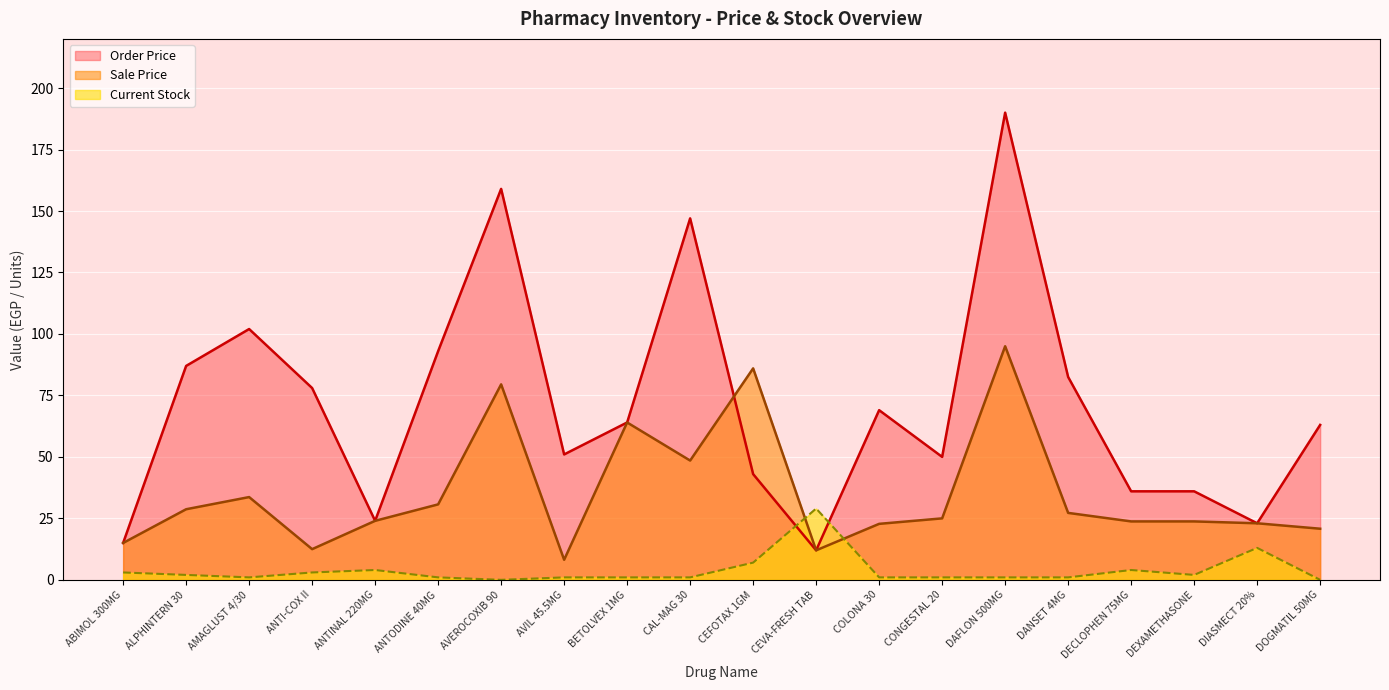

What is the difference between the maximum and second lowest values in the Order Price series?

175.0